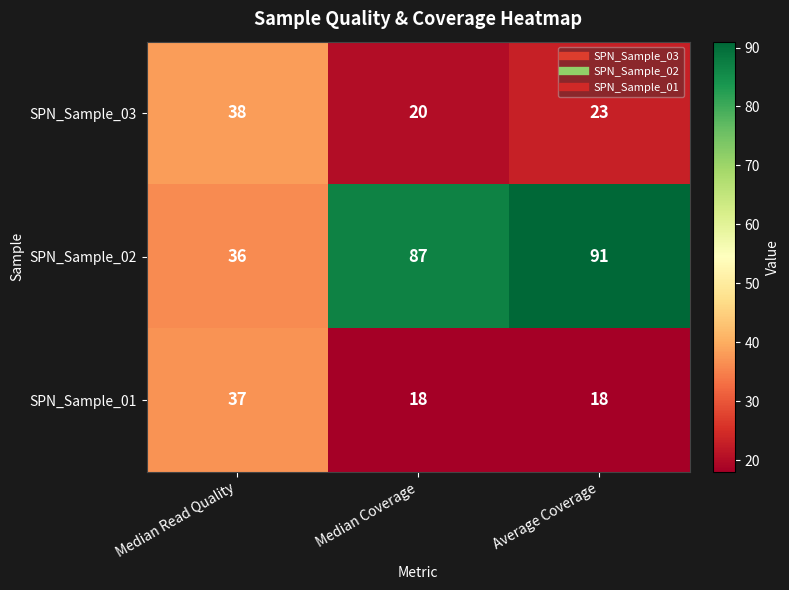

True or false: SPN_Sample_01 has a value of 18 at Median Coverage.

True